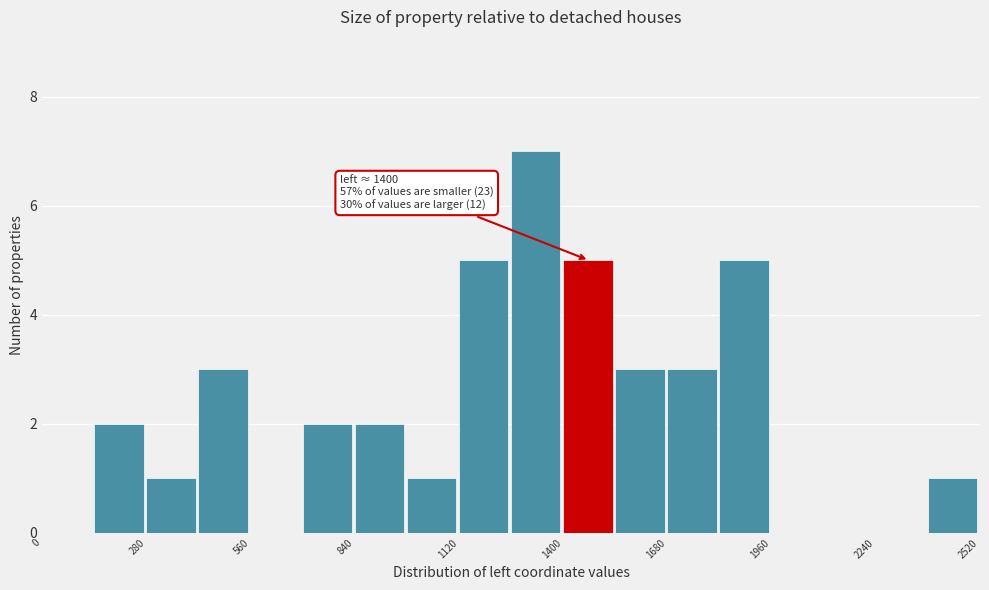

Read against the x-axis, roughly where is the centre of the tallest bar?

1350